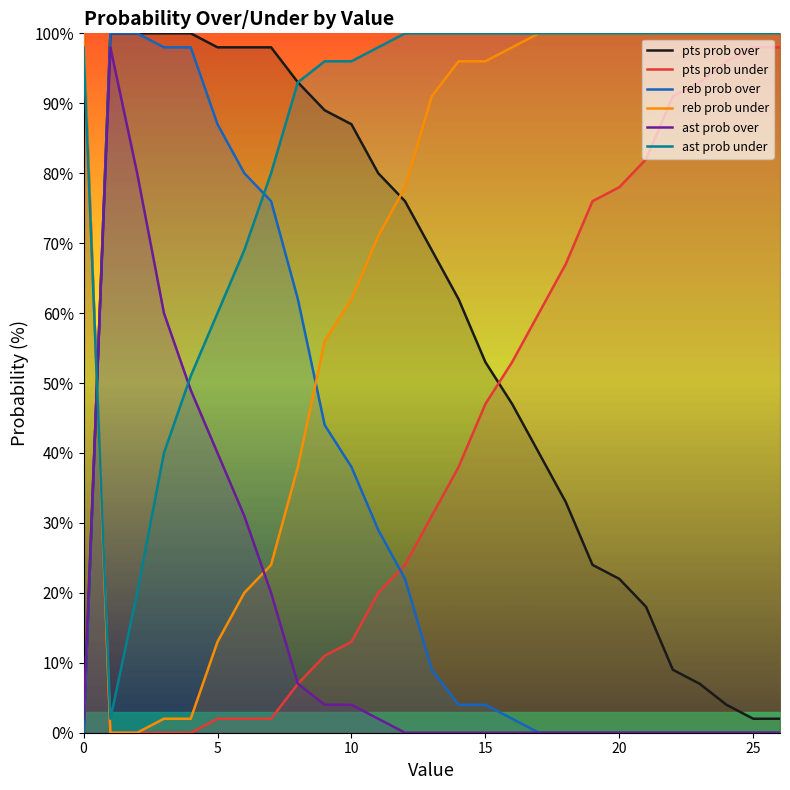

Which series ends up on top after the final intersection of pts prob over and reb prob under?

reb prob under